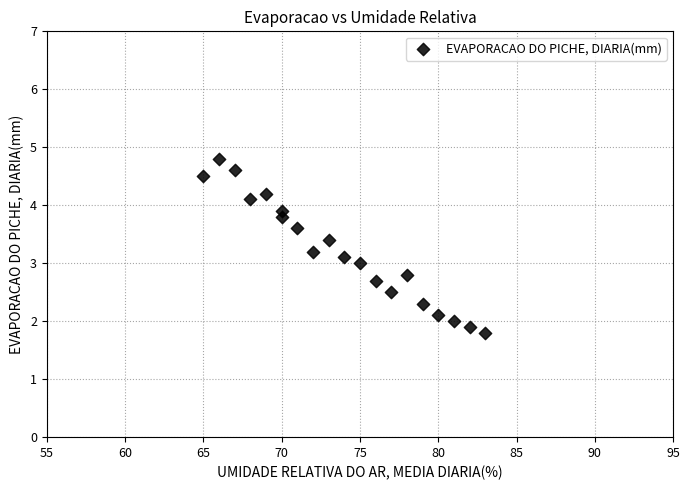

What is the range of X values (max minus min)?

18.0